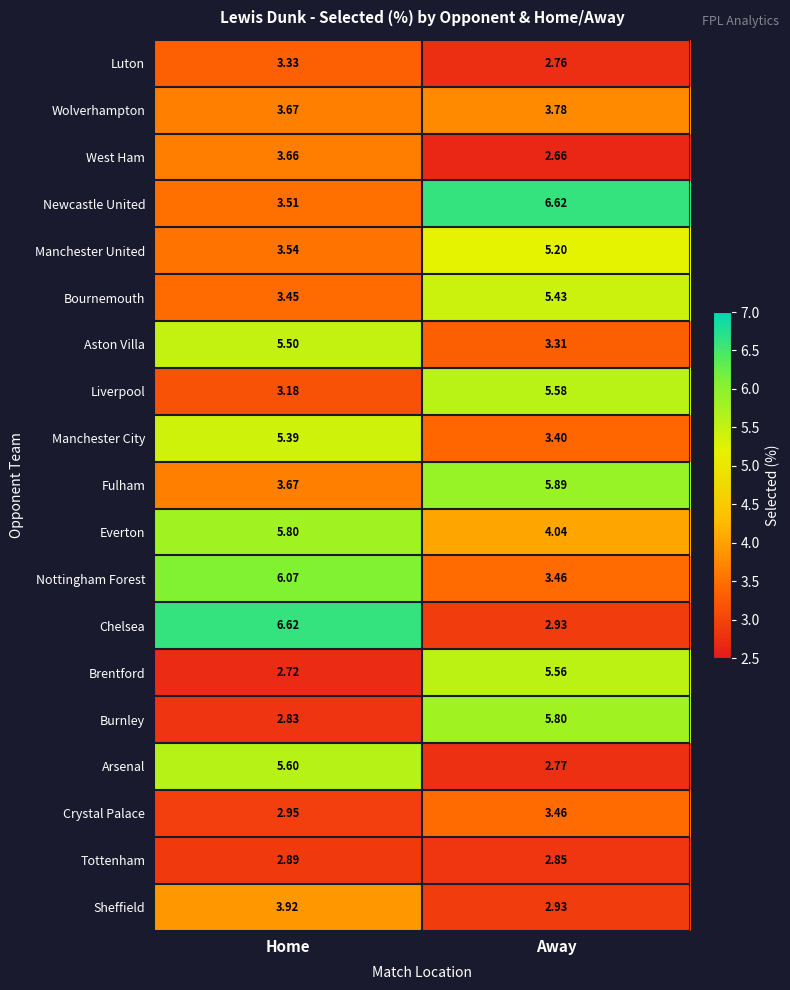

Which category has the highest value in the Arsenal series?

Home